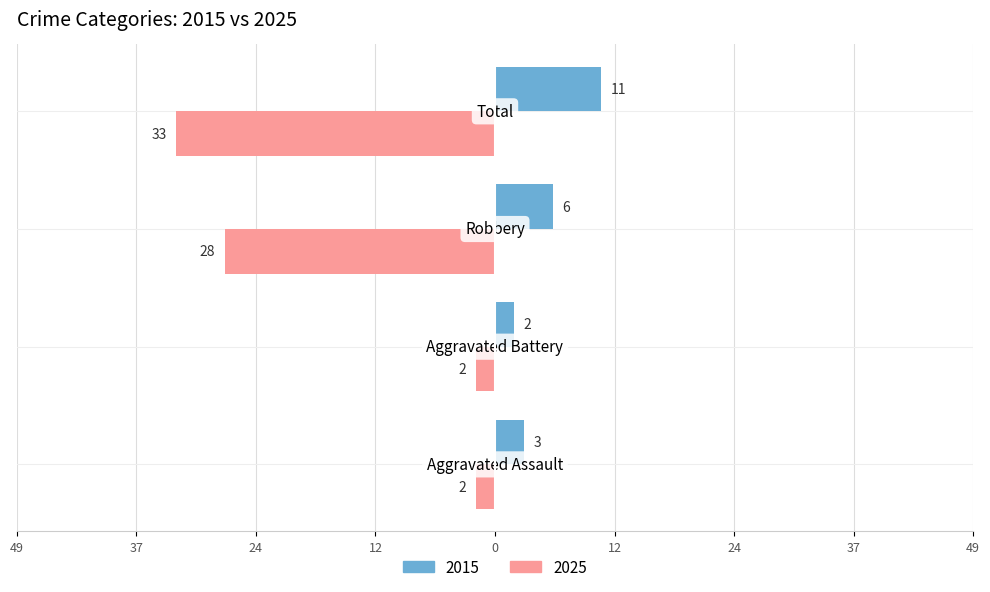

Reading left to right, transcribe all the data shown in this chart.

2015: 3	2	6	11
2025: -2	-2	-28	-33